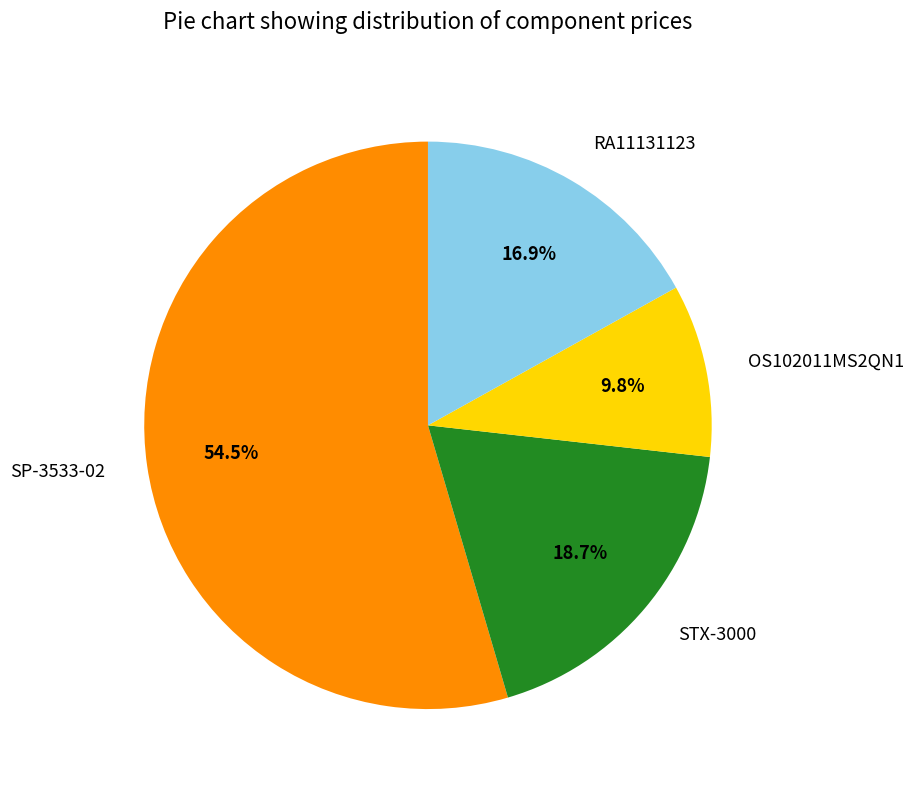

Is there any slice that represents more than half of the pie?

Yes